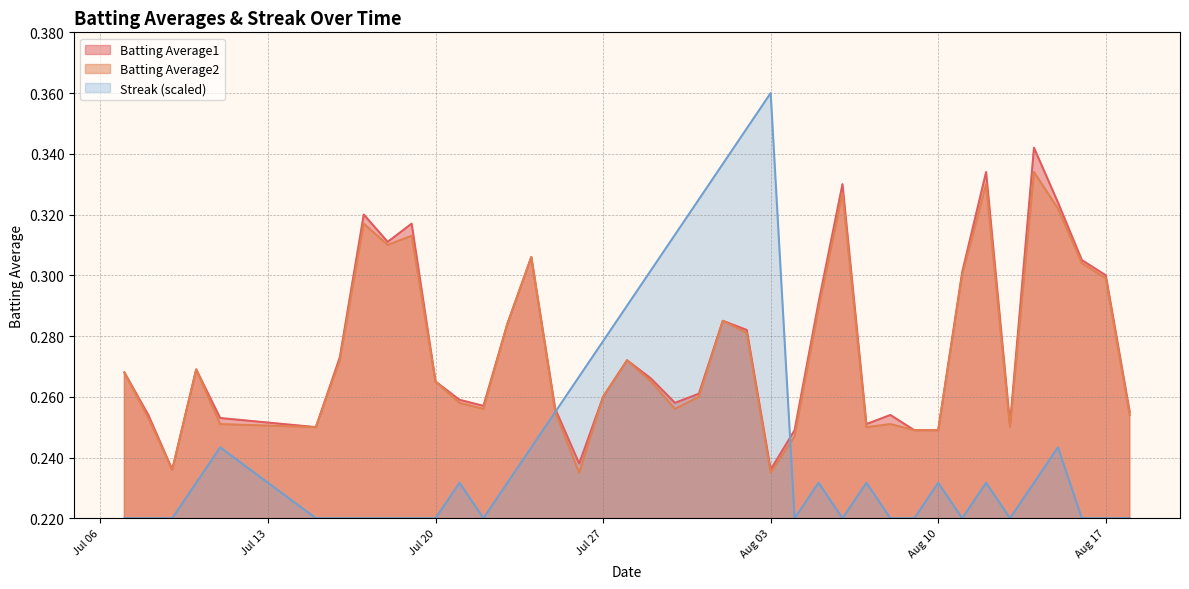

What is the average value of the Batting Average1 series?

0.3